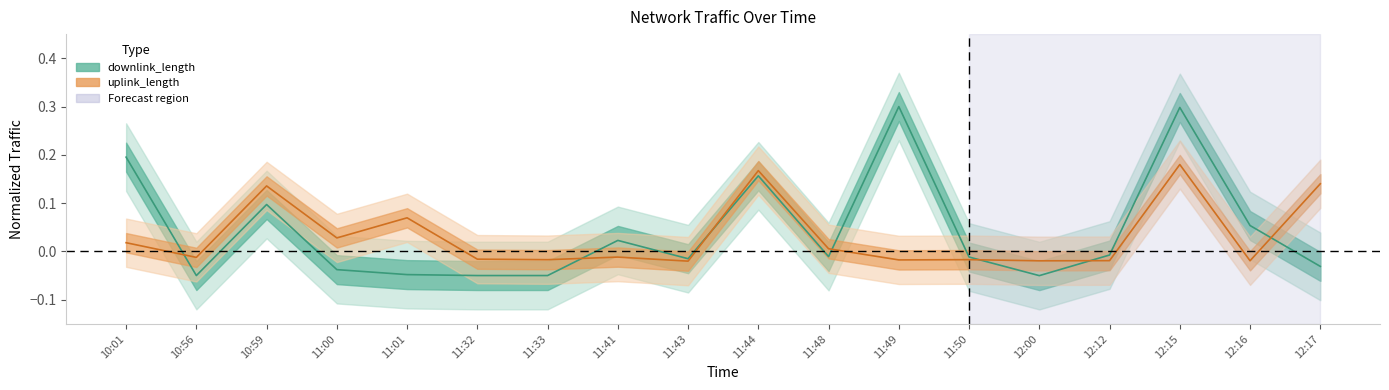

What is the sum of all uplink_length values?

0.6